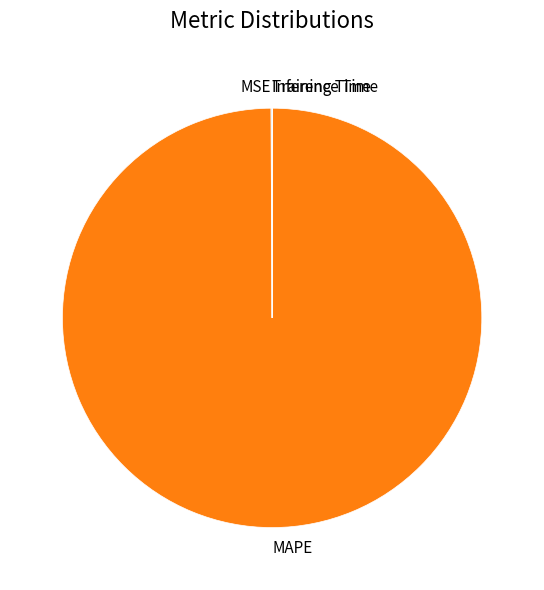

Which slice is the largest?

MAPE